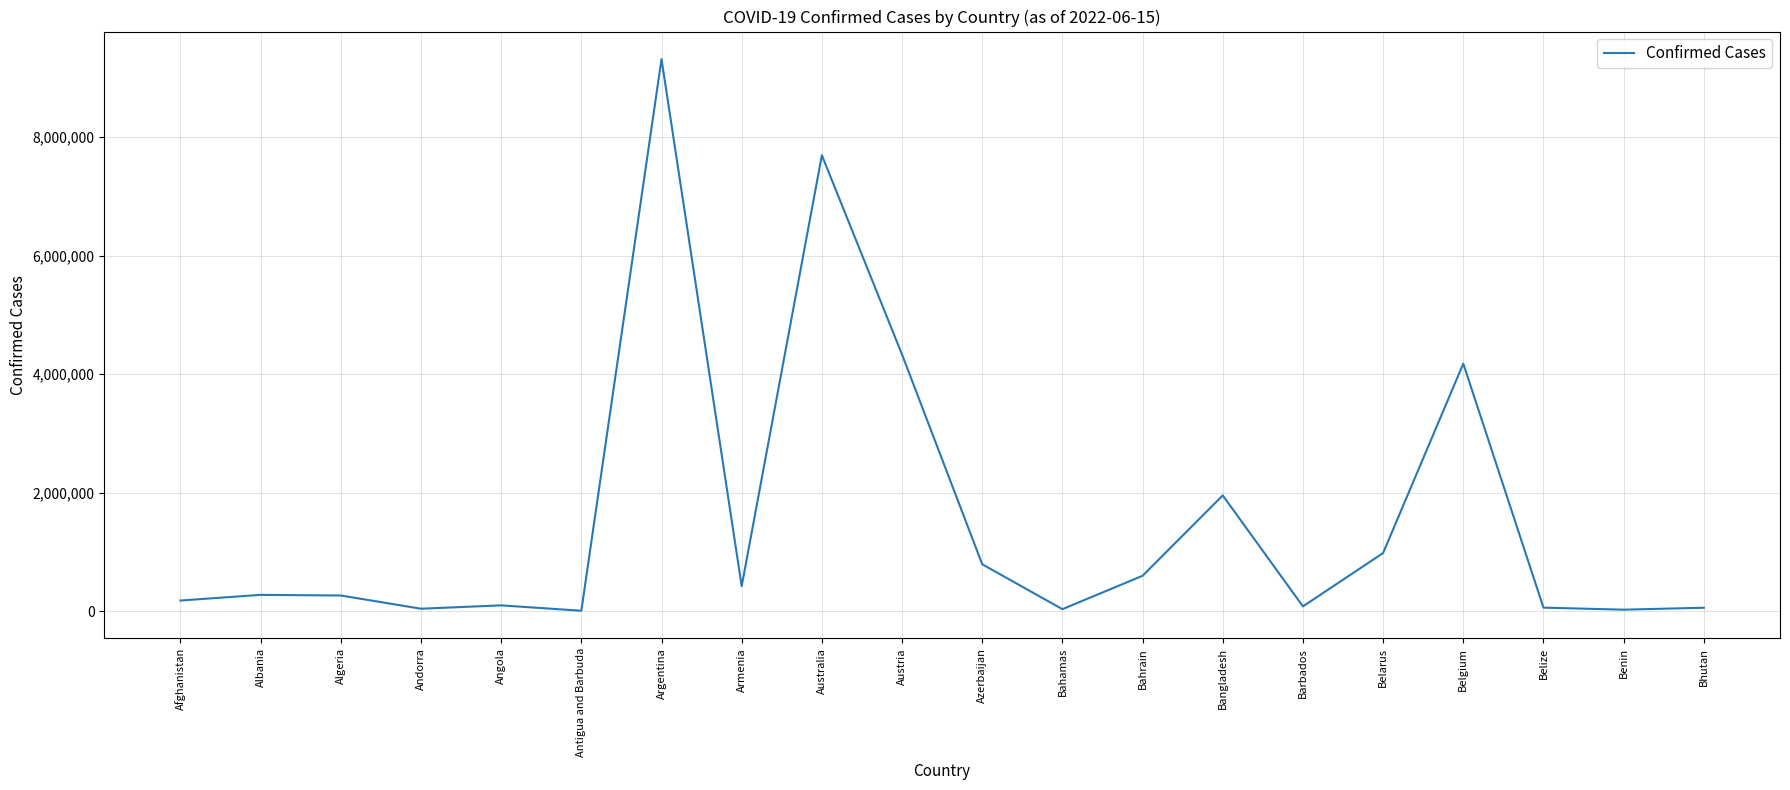

What is the difference between the second highest and second lowest values?

7664758